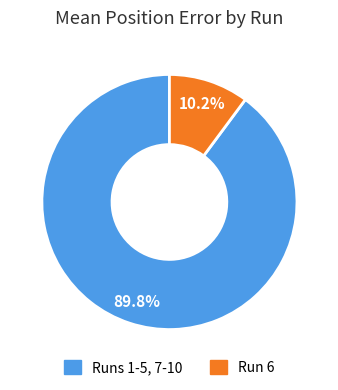

Is there a majority slice in this chart?

Yes